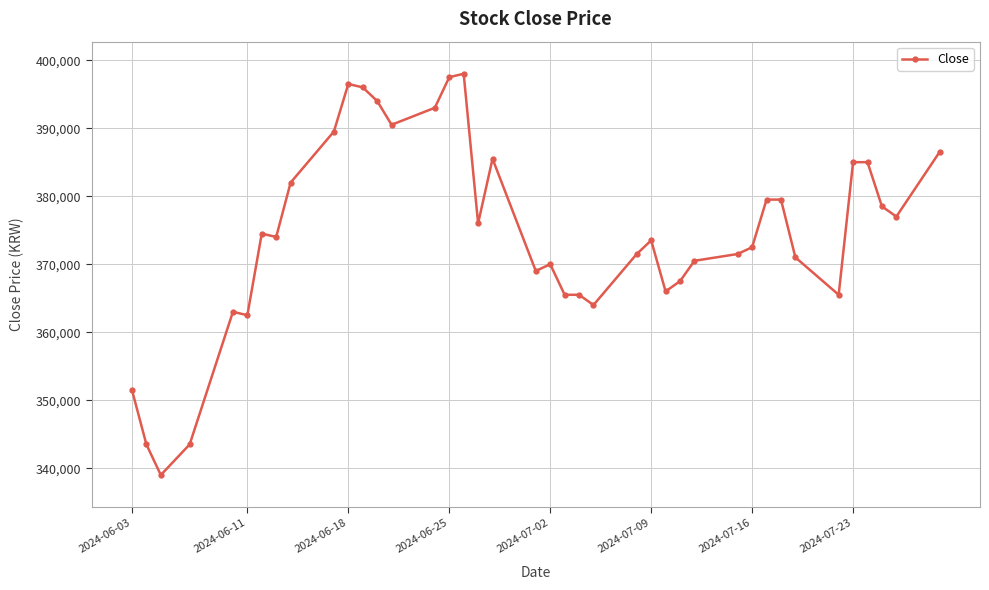

What is the difference between the second highest and minimum values?

58500